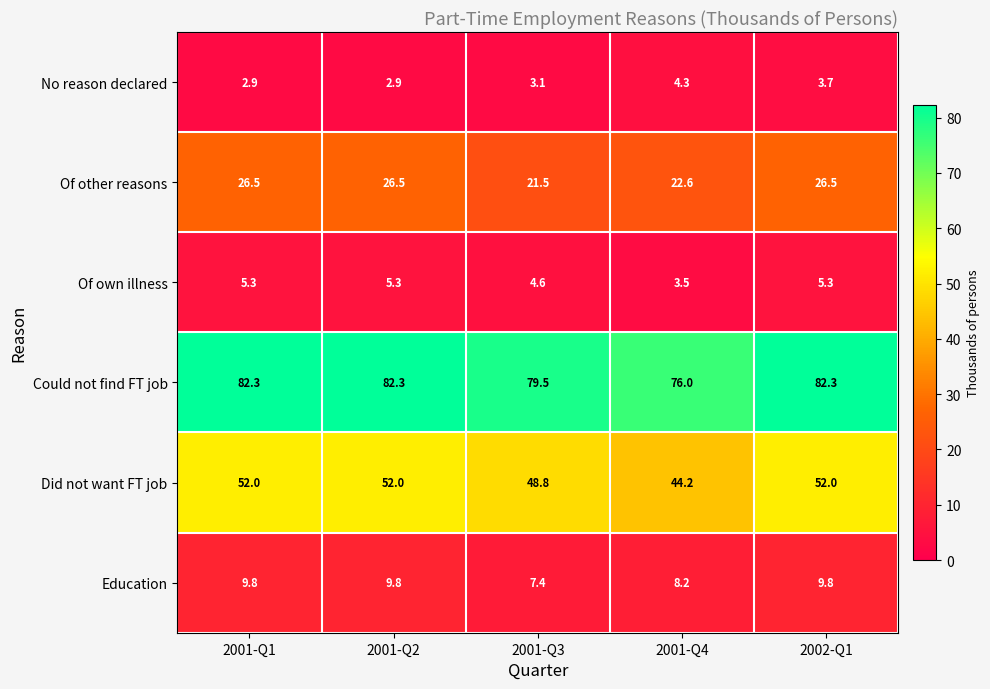

At 2001-Q2, list the series in order from smallest to largest.

No reason declared, Of own illness, Education, Of other reasons, Did not want FT job, Could not find FT job